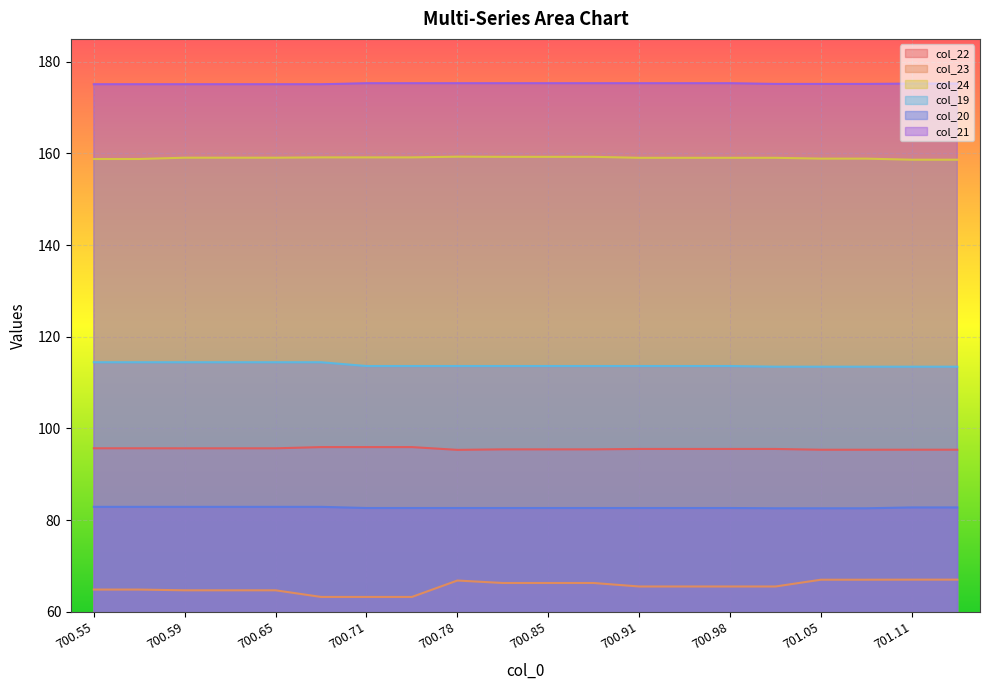

Which series has the largest total across all categories?

col_21